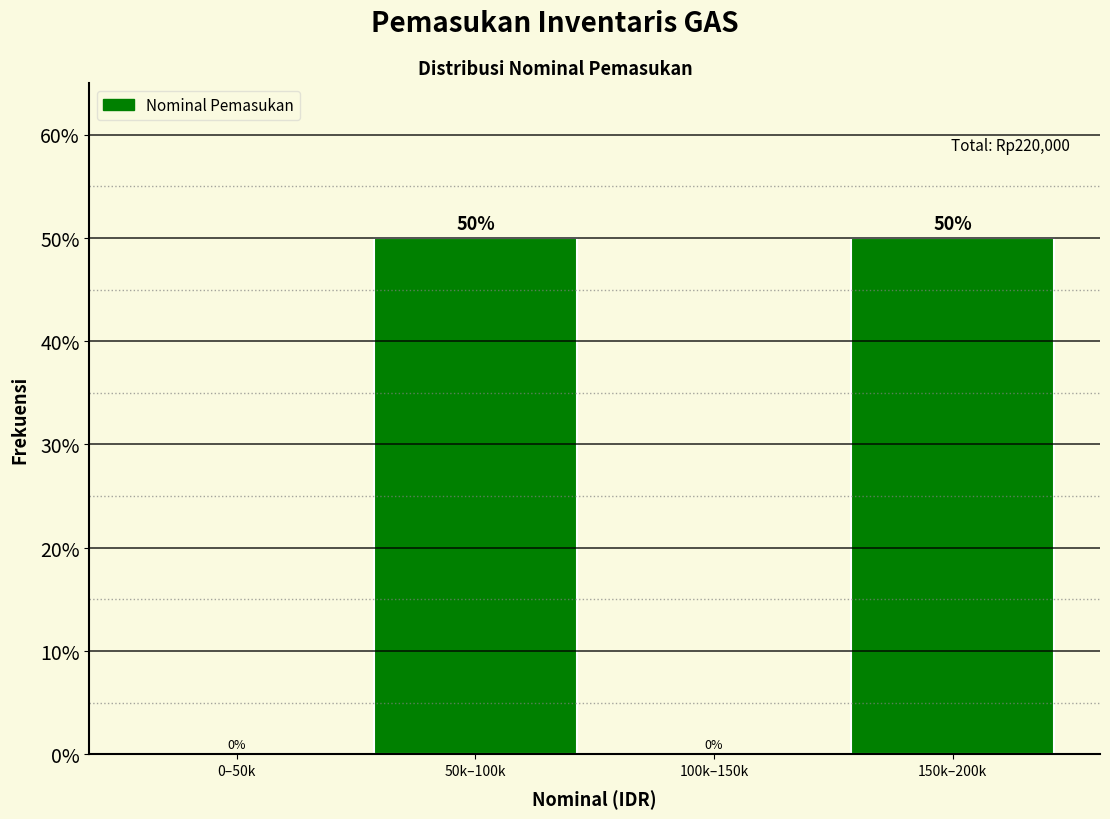

Reading left to right, transcribe all the data shown in this chart.

0–50k=0	50k–100k=50	100k–150k=0	150k–200k=50